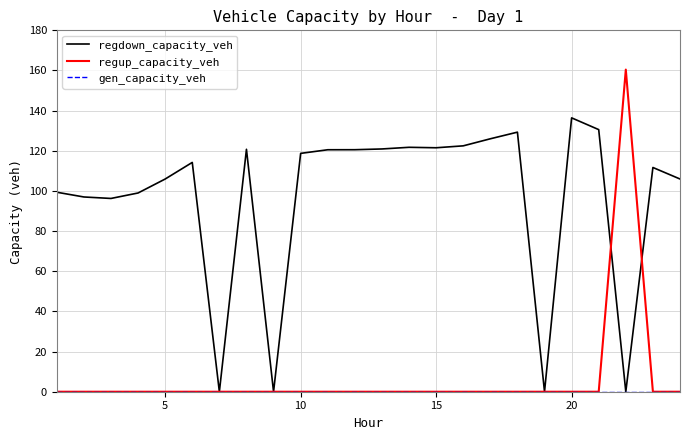

Which series has the widest spread of values?

regup_capacity_veh